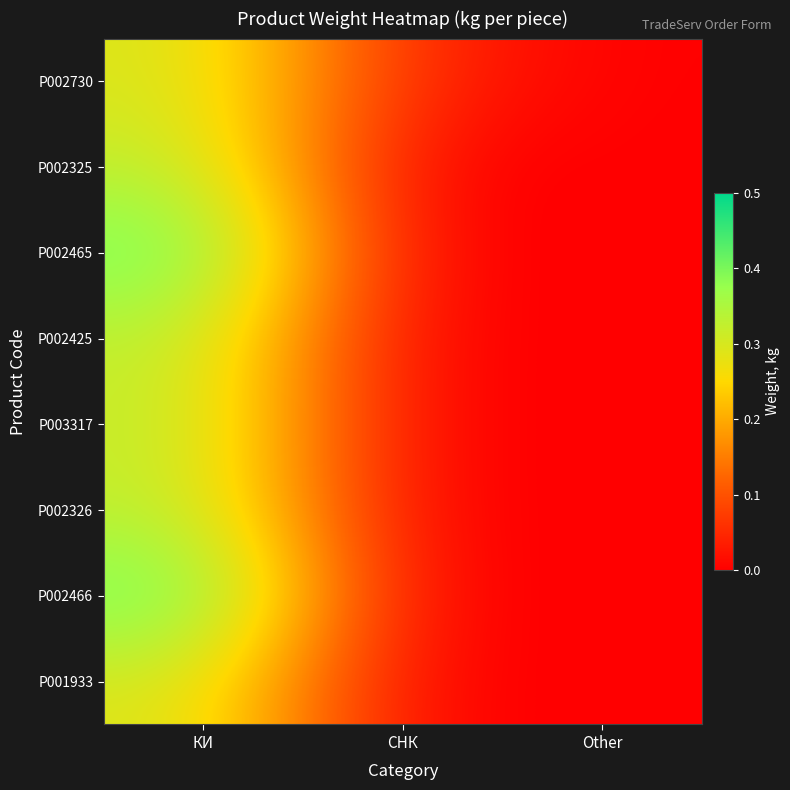

At how many categories does at least one series exceed 0?

2